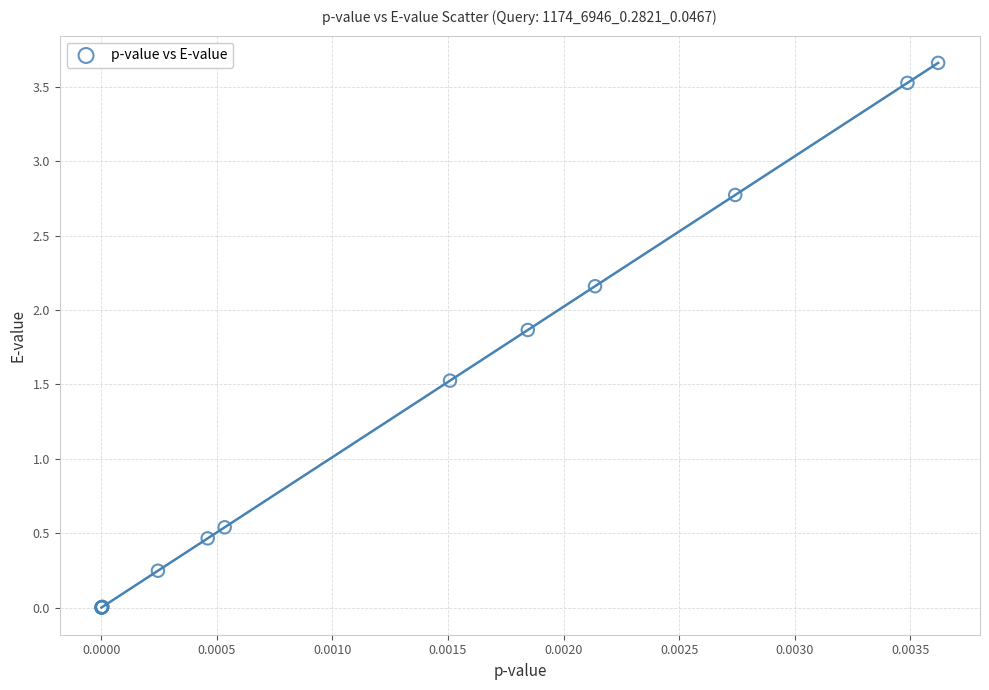

What Y value in the scatter plot is closest to 1?

0.5